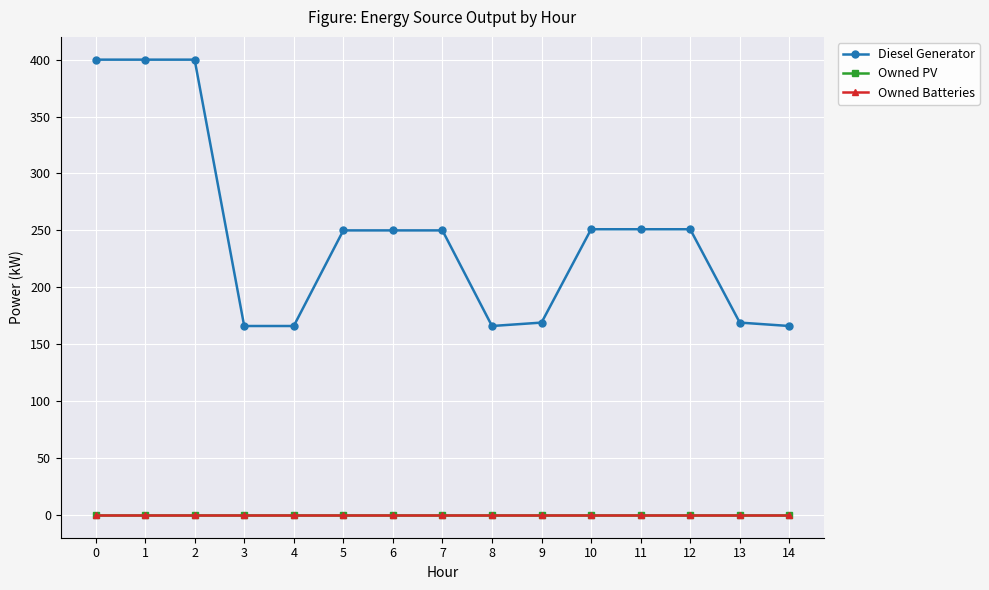

Does the chart have visible grid lines?

Yes